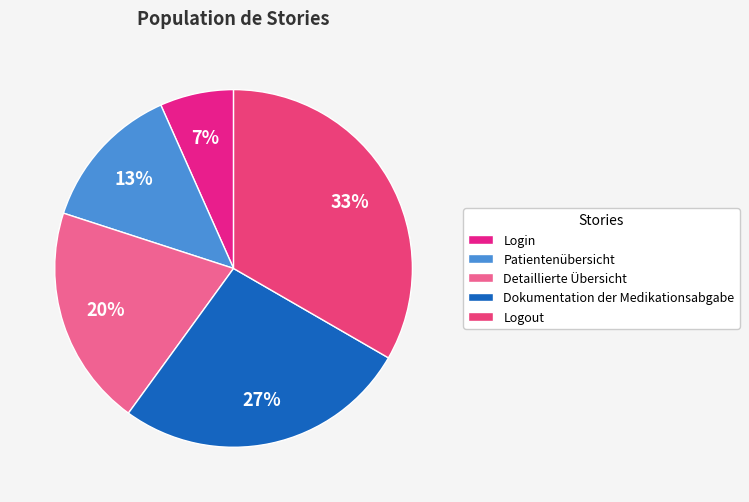

How many segments does this pie chart have?

5